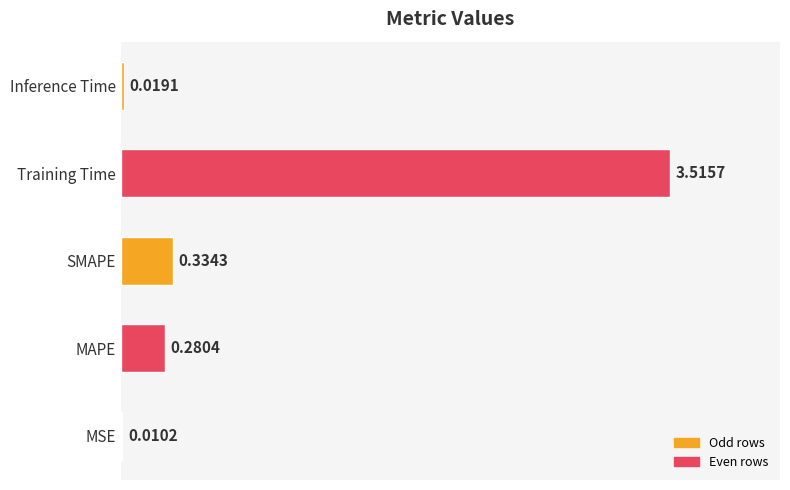

Between SMAPE and Training Time, which is larger?

Training Time